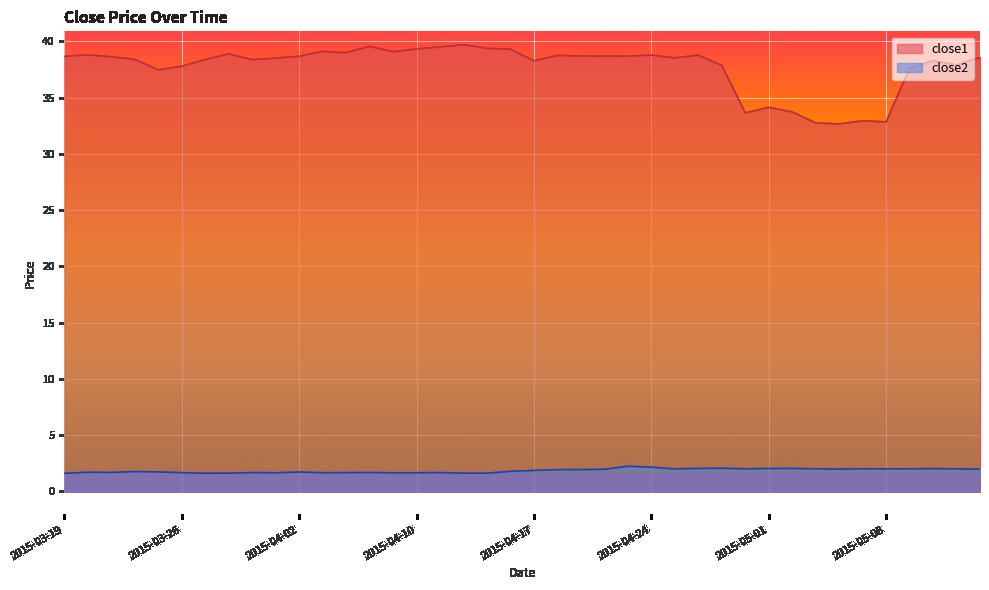

Reading left to right, what are all the values shown in this chart?

close1: 38.7	38.8	38.6	38.4	37.5	37.8	38.4	38.9	38.4	38.5	38.7	39.1	39.0	39.5	39.1	39.3	39.5	39.7	39.4	39.3	38.3	38.7	38.7	38.7	38.7	38.8	38.5	38.8	37.9	33.6	34.1	33.7	32.7	32.7	32.9	32.8	37.6	38.3	37.9	38.6
close2: 1.6	1.7	1.7	1.8	1.7	1.7	1.6	1.6	1.7	1.7	1.7	1.7	1.7	1.7	1.7	1.7	1.7	1.6	1.6	1.8	1.9	1.9	1.9	2.0	2.2	2.2	2.0	2.0	2.1	2.0	2.0	2.0	2.0	2.0	2.0	2.0	2.0	2.0	2.0	2.0